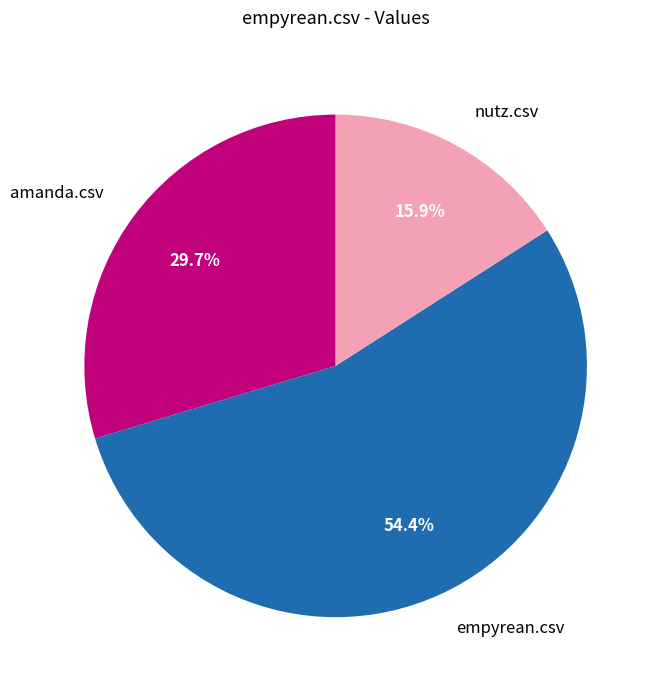

What percentage is the nutz.csv slice, to the nearest percent?

16%